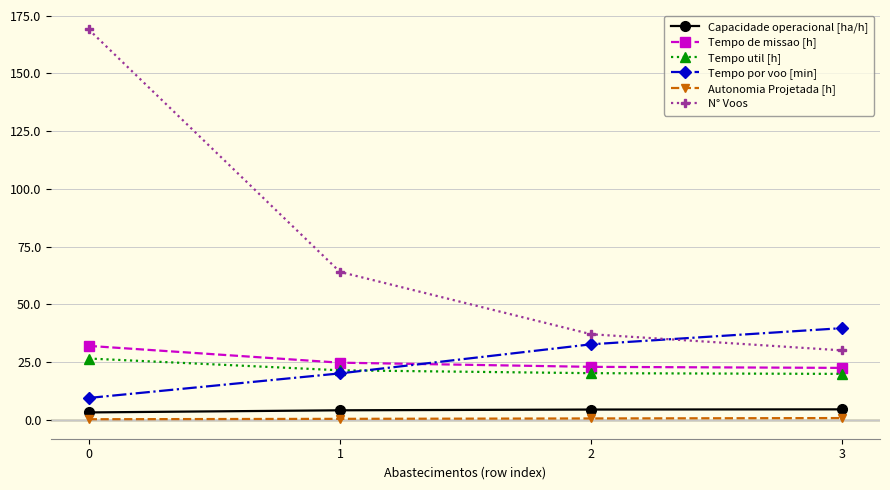

Which series has the widest spread of values?

N° Voos